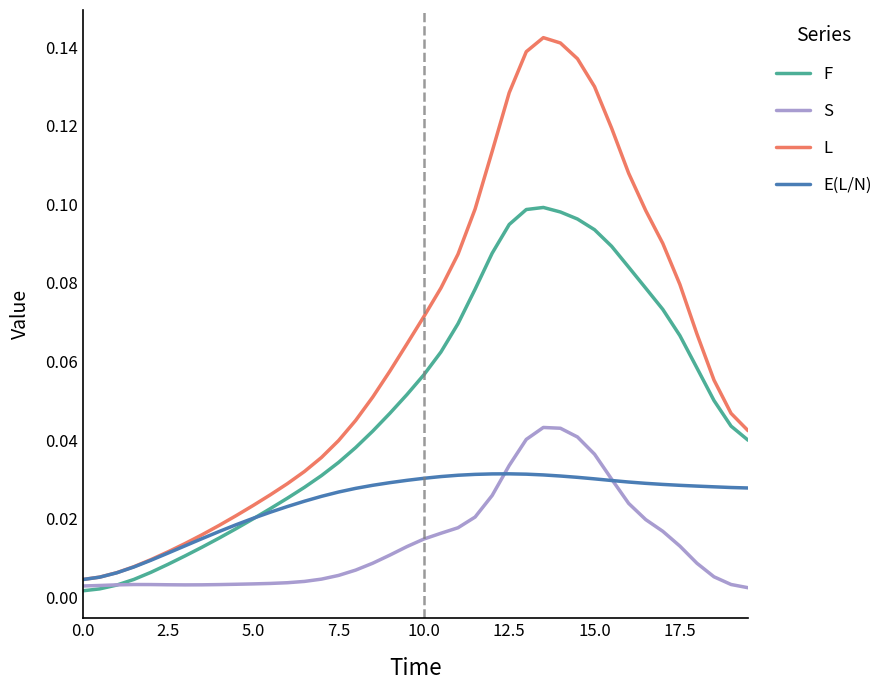

List the series in order of their peak value, lowest first.

E(L/N), S, F, L